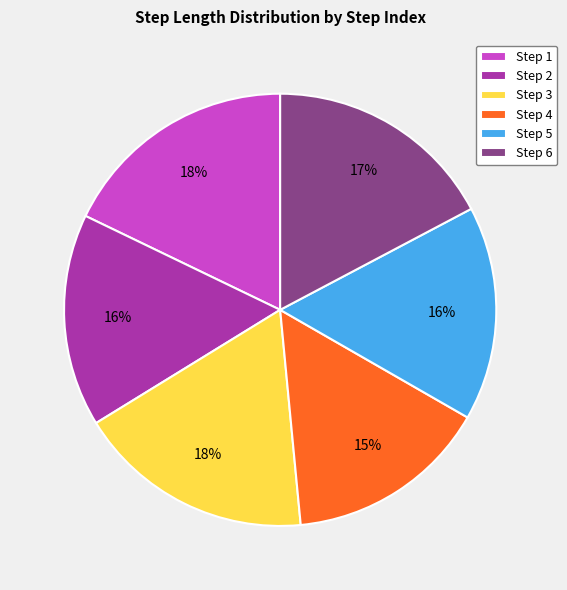

True or false: Step 6 accounts for 32% of the total.

False